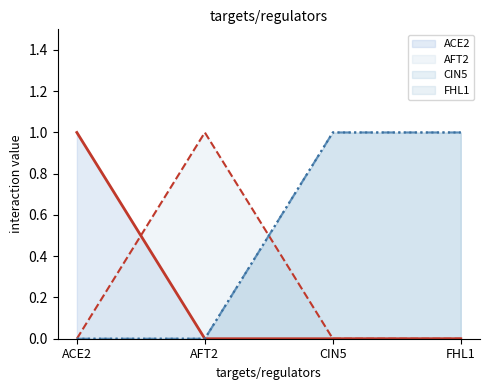

Reading right to left, list all the values displayed in this chart.

ACE2: 0	0	0	1
AFT2: 0	0	1	0
CIN5: 1	1	0	0
FHL1: 1	1	0	0